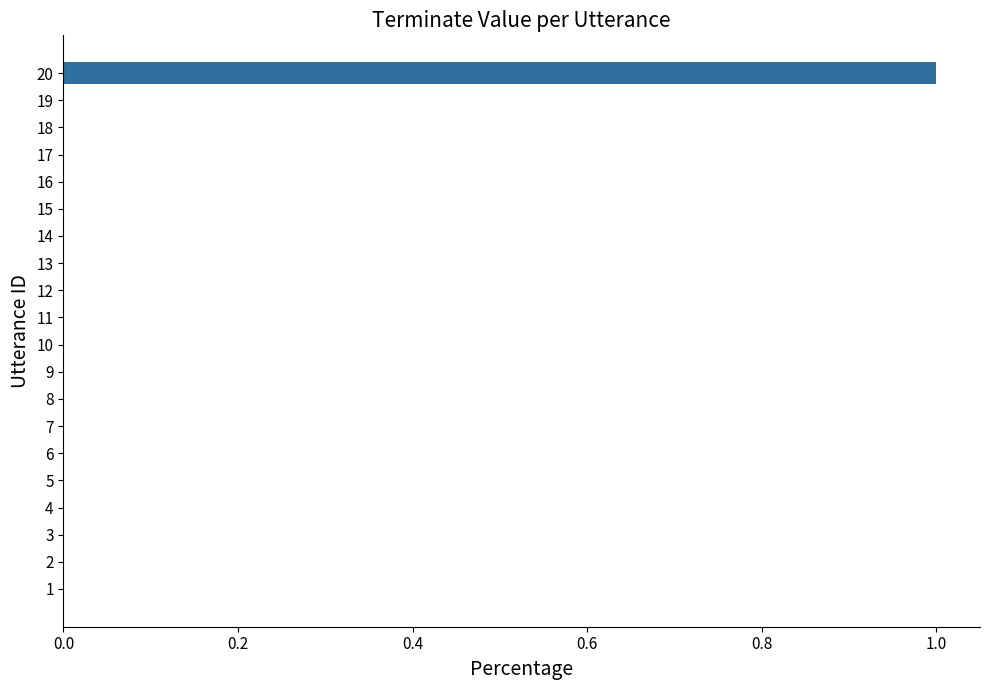

Between 15 and 20, which is larger?

20